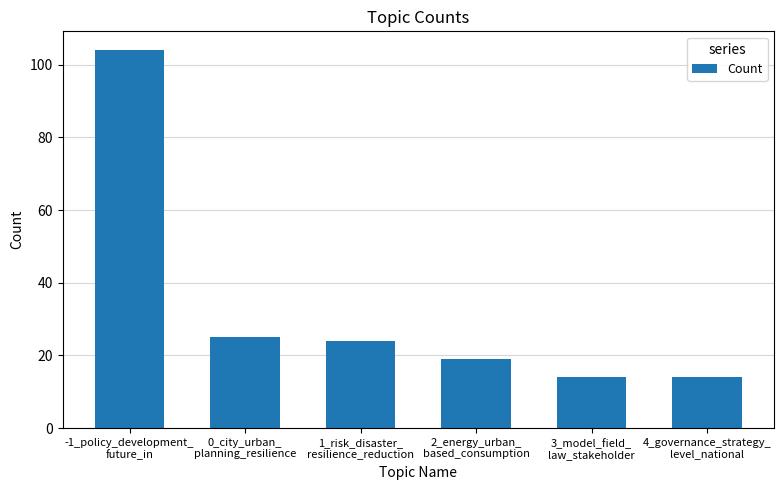

True or false: the data shows 12 at 1_risk_disaster_
resilience_reduction.

False